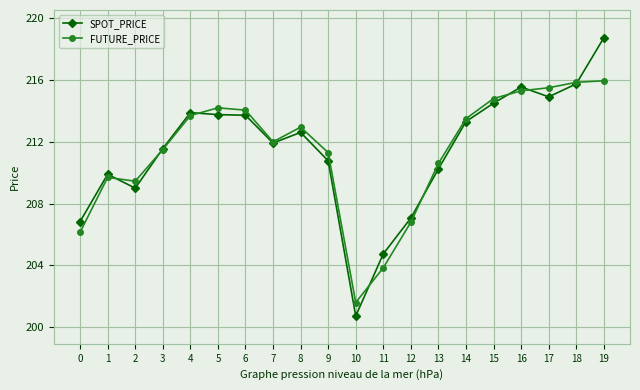

At 1, list the series in order from largest to smallest.

SPOT_PRICE, FUTURE_PRICE